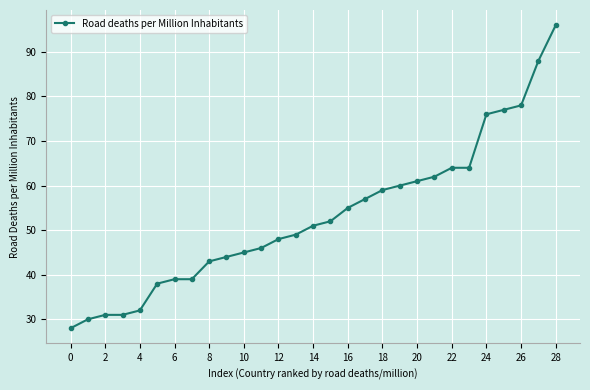

How many lines are shown in the chart?

1